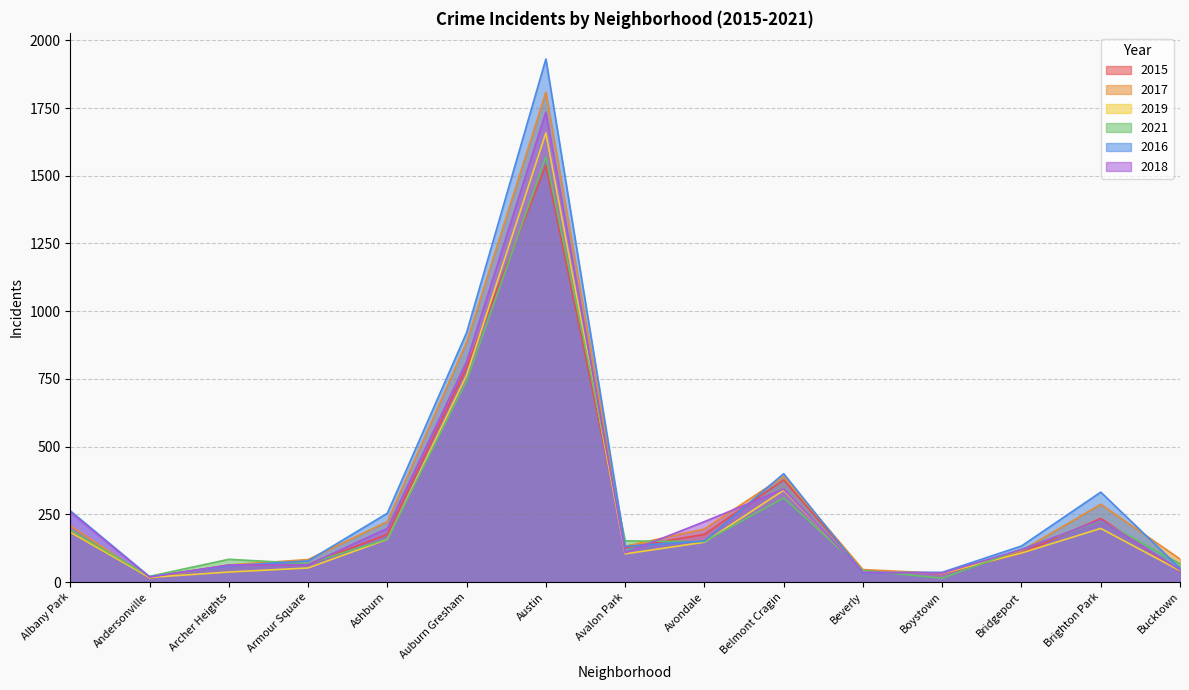

What is the label of the 7th point from the left?

Austin